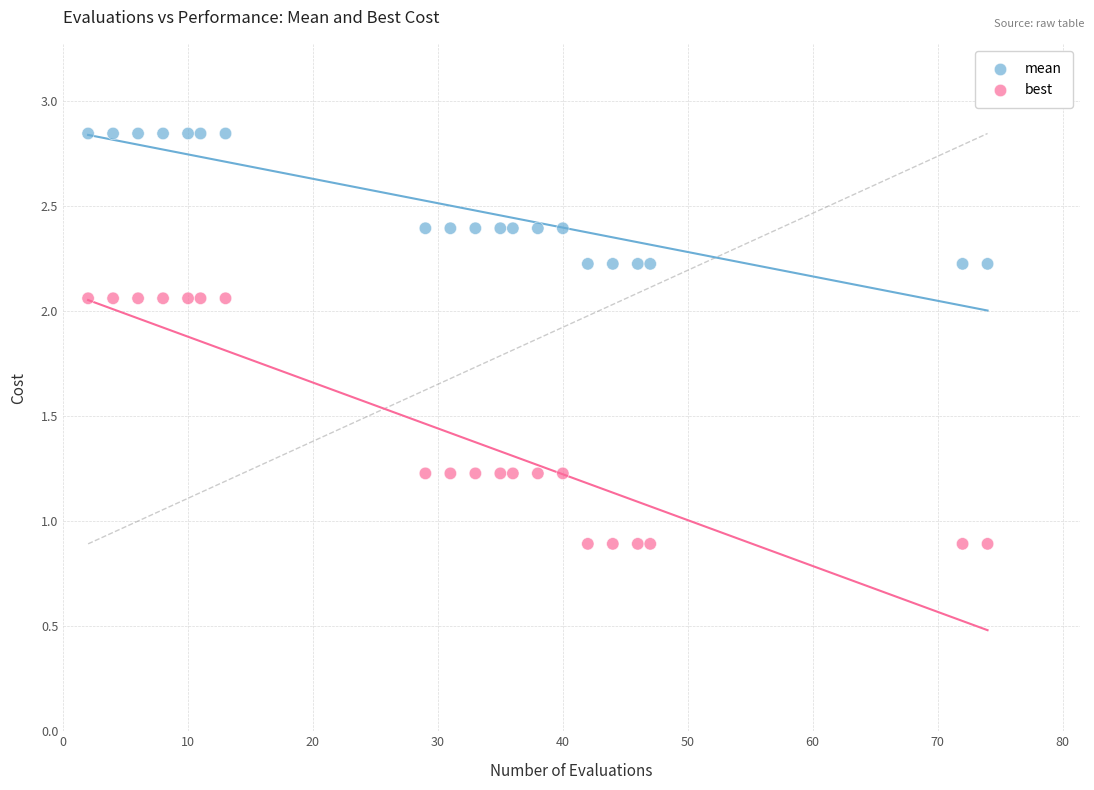

Which series contains the highest Y value?

mean